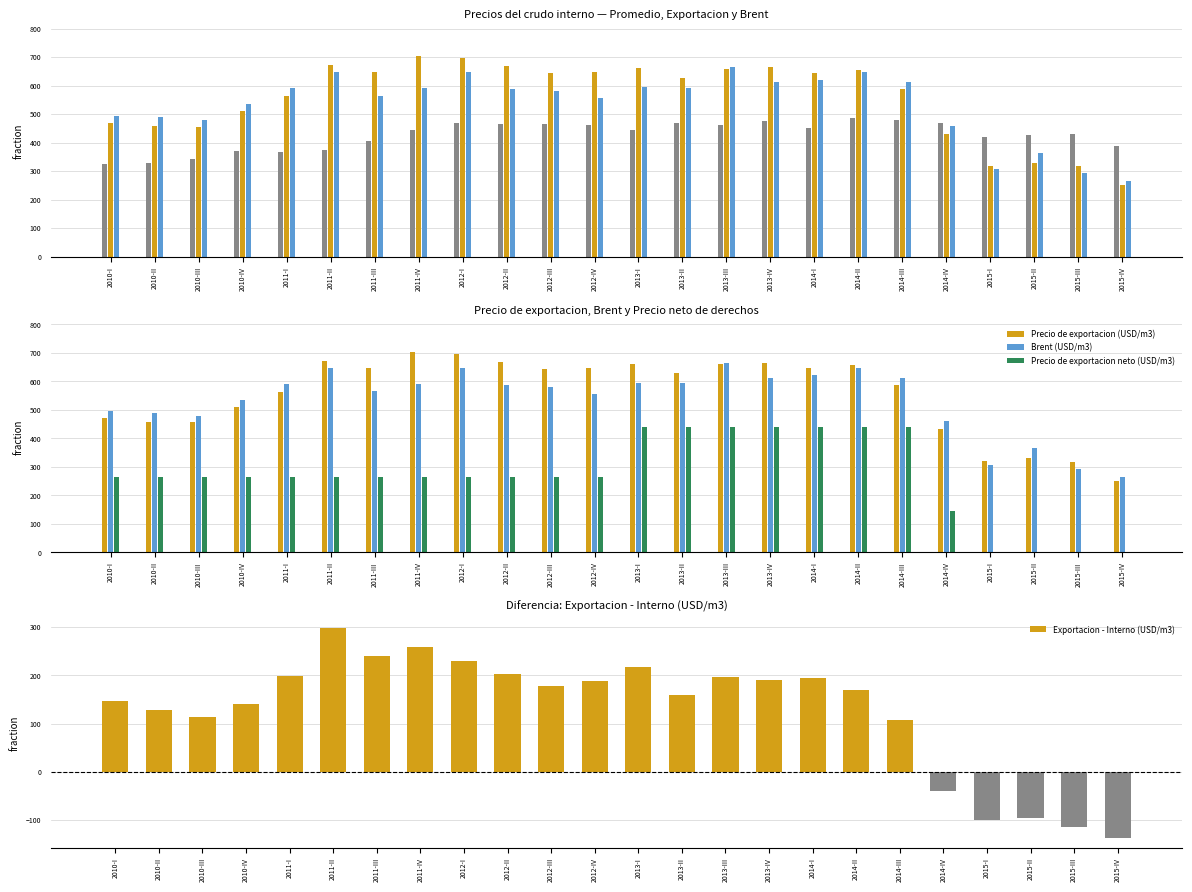

Which category has the highest value in the Exportacion - Interno (USD/m3) series?

2011-II